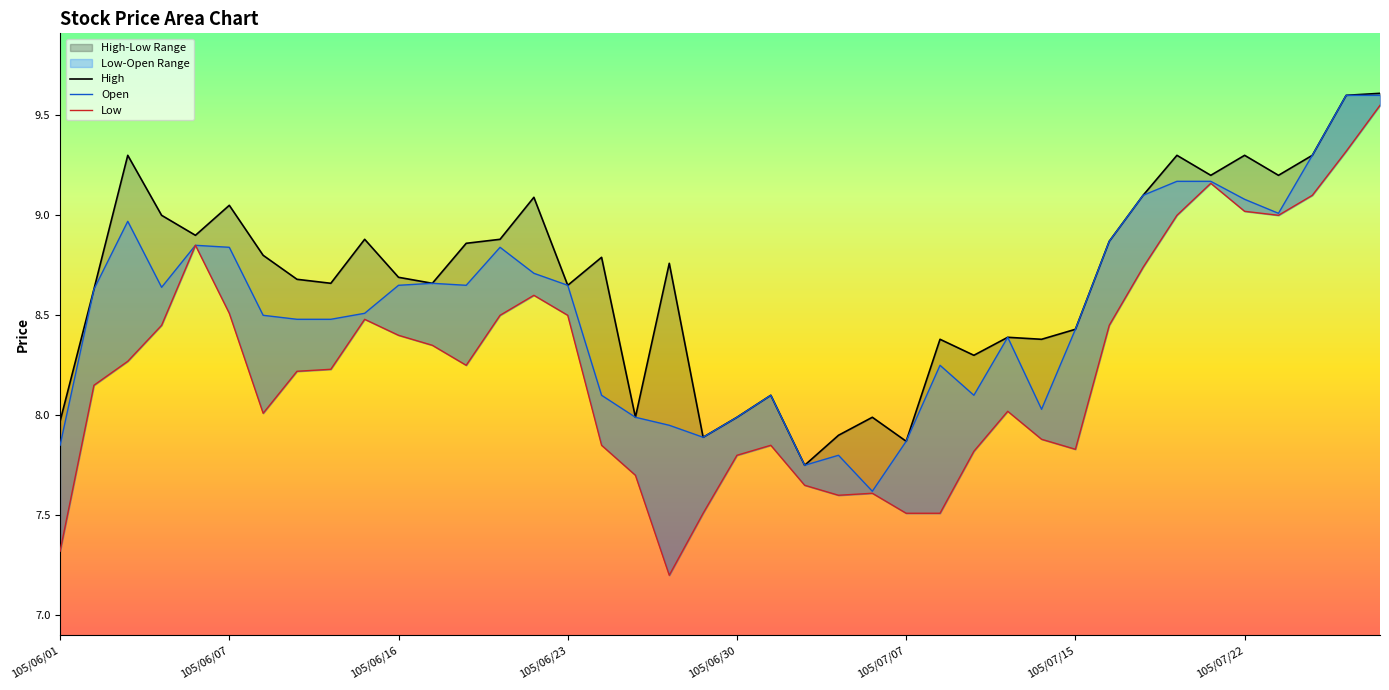

The value of Low at 105/07/01 is 5.4. True or false?

False